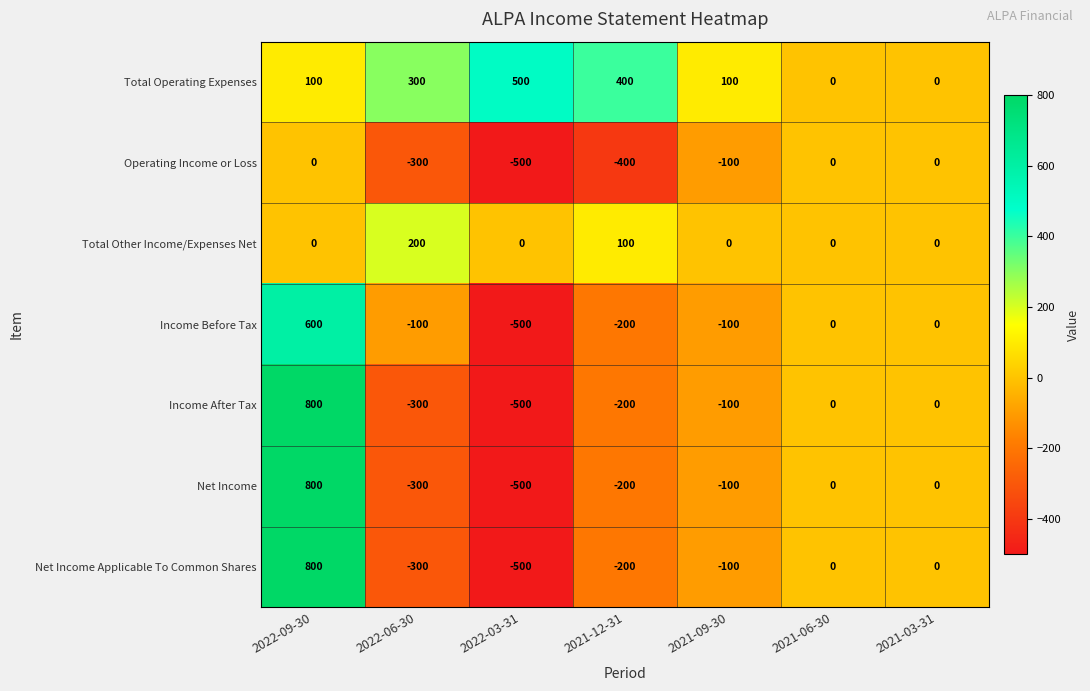

What is the greatest value displayed?

800